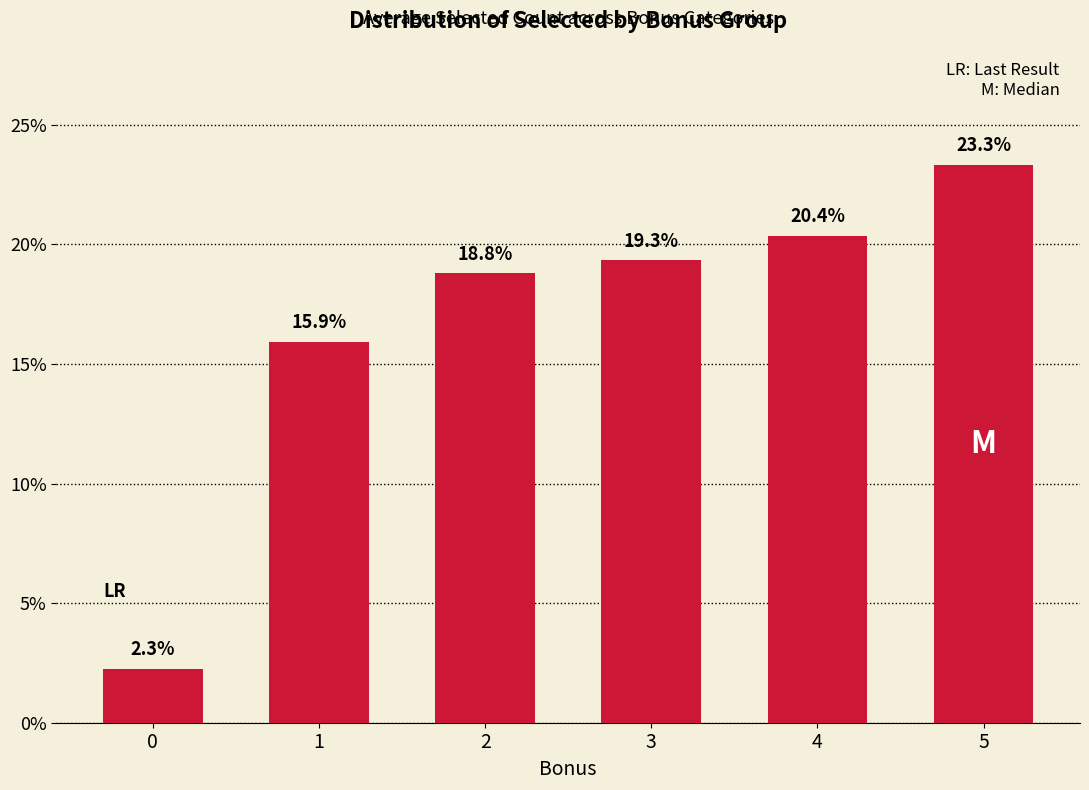

The value at 2 is 18.8. True or false?

True